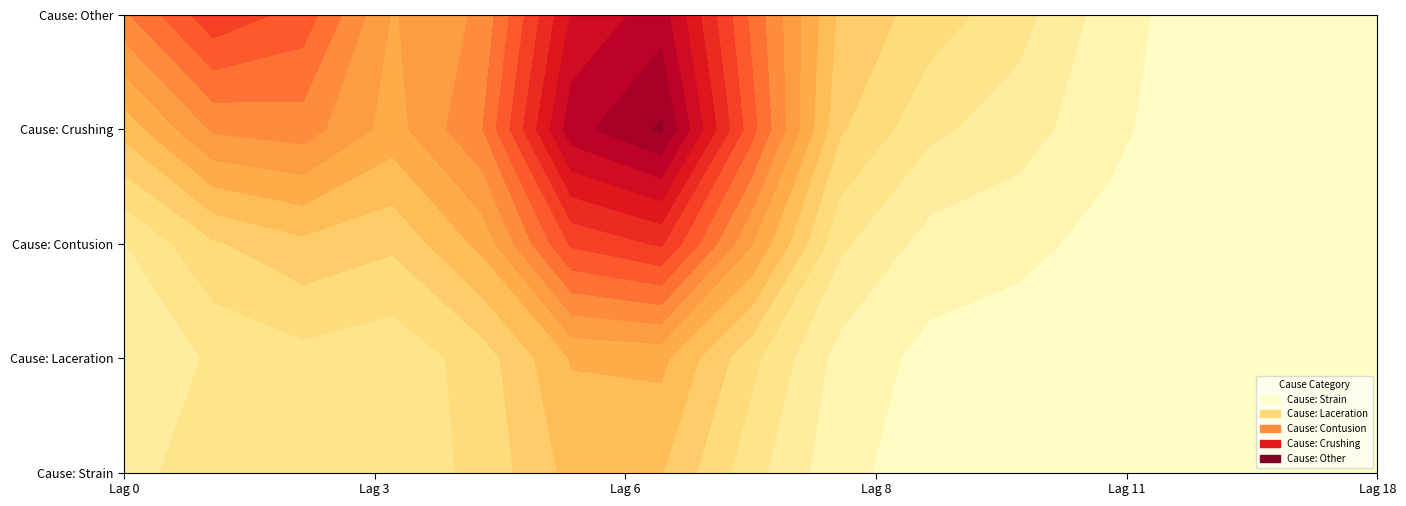

How many distinct data groups are displayed?

5